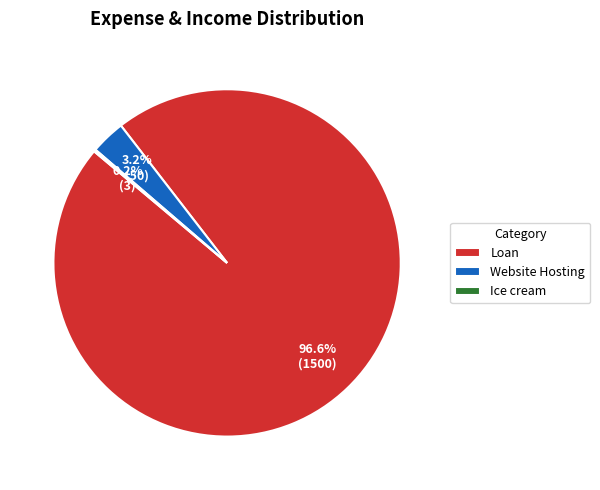

Is the sum of Website Hosting and Loan greater than half?

Yes